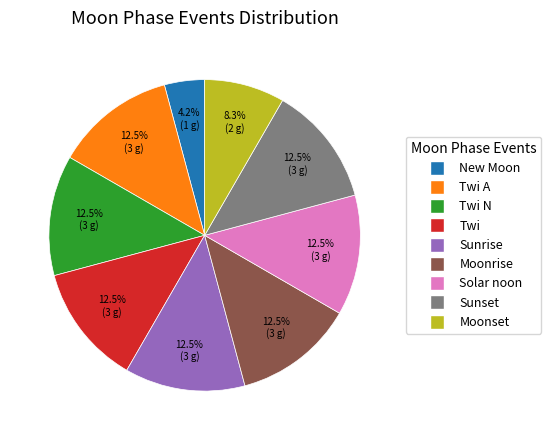

What portion of the pie excludes Twi A?

87.5%